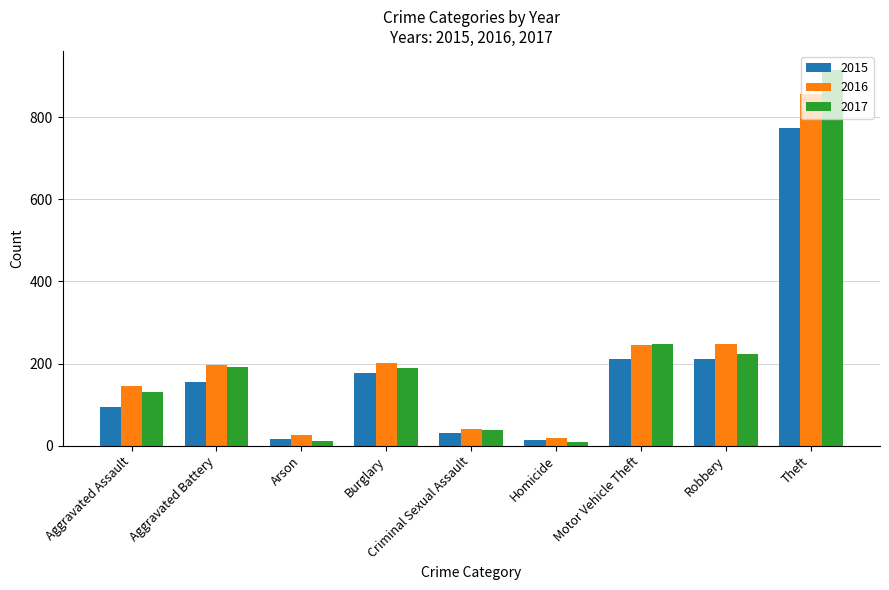

What is the total value across all series at Aggravated Assault?

372